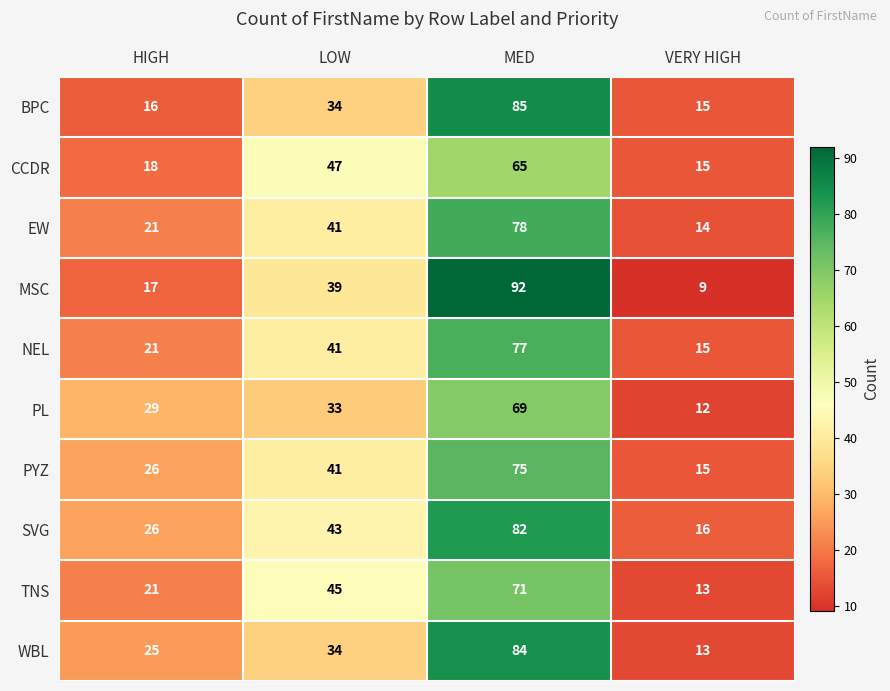

Which series has the widest spread of values?

MSC